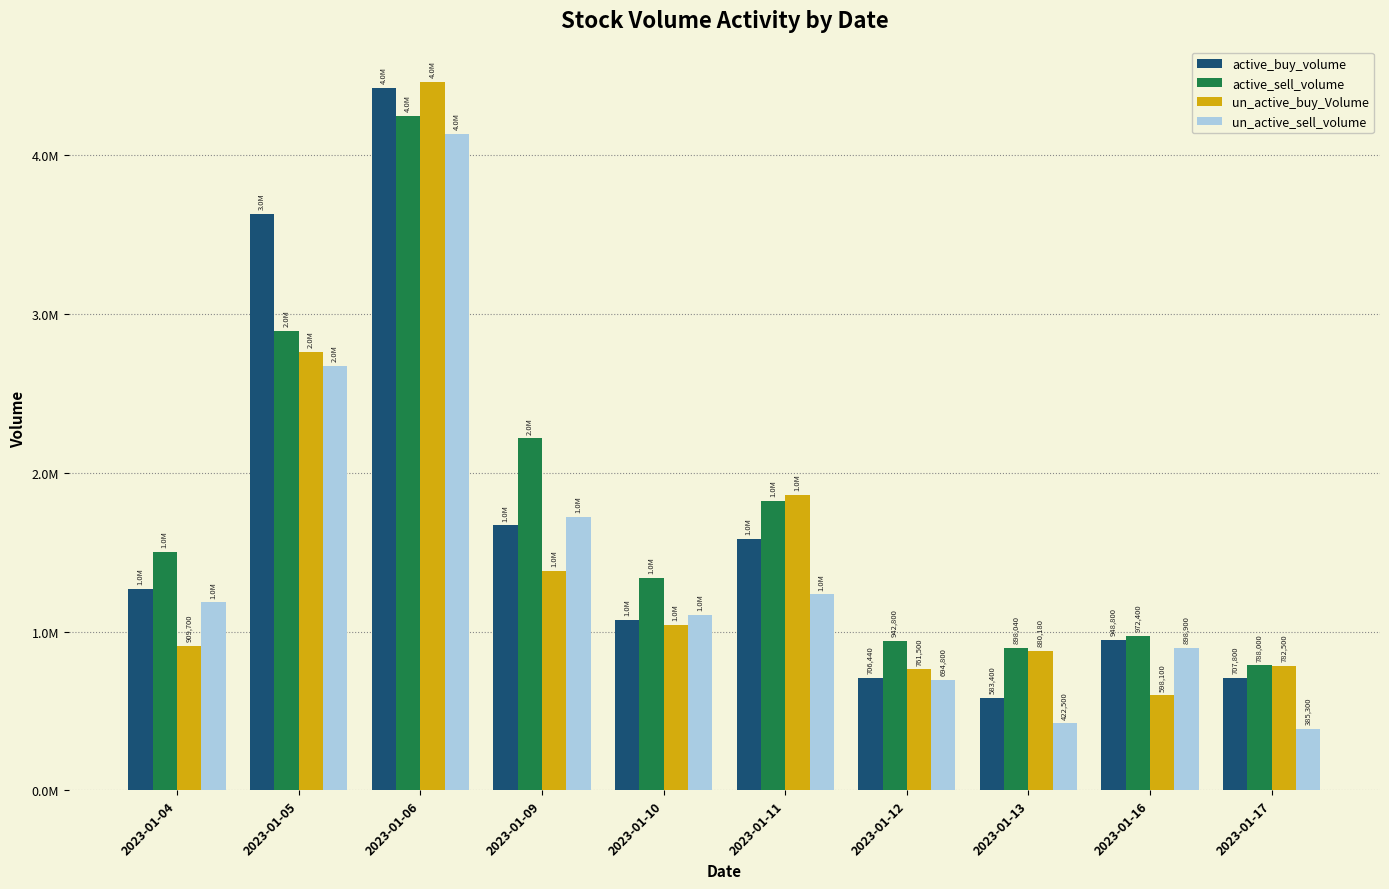

Are the bars grouped side by side (vs. stacked)?

Yes